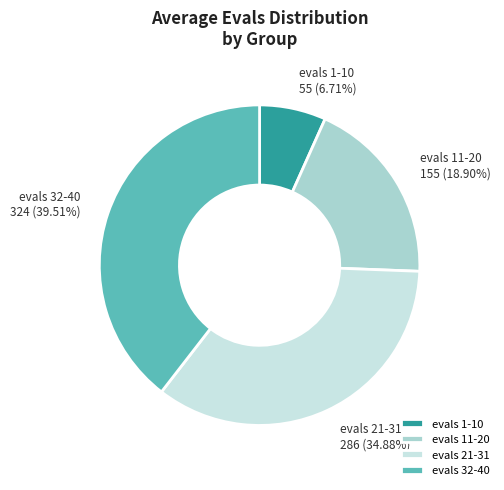

Rank the categories by value from lowest to highest.

evals 1-10, evals 11-20, evals 21-31, evals 32-40